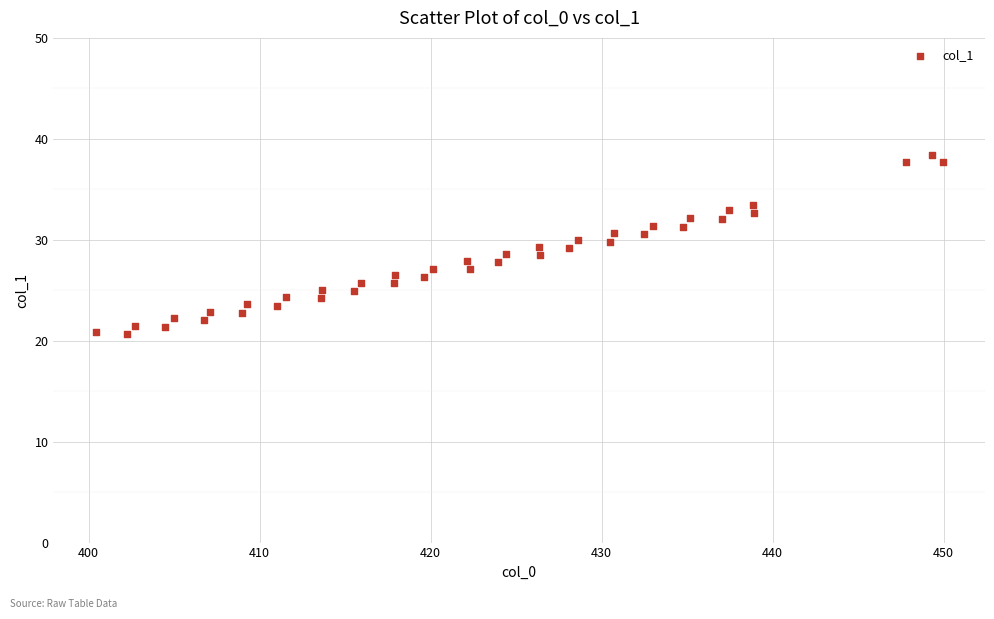

What is the range of Y values (max minus min)?

17.8